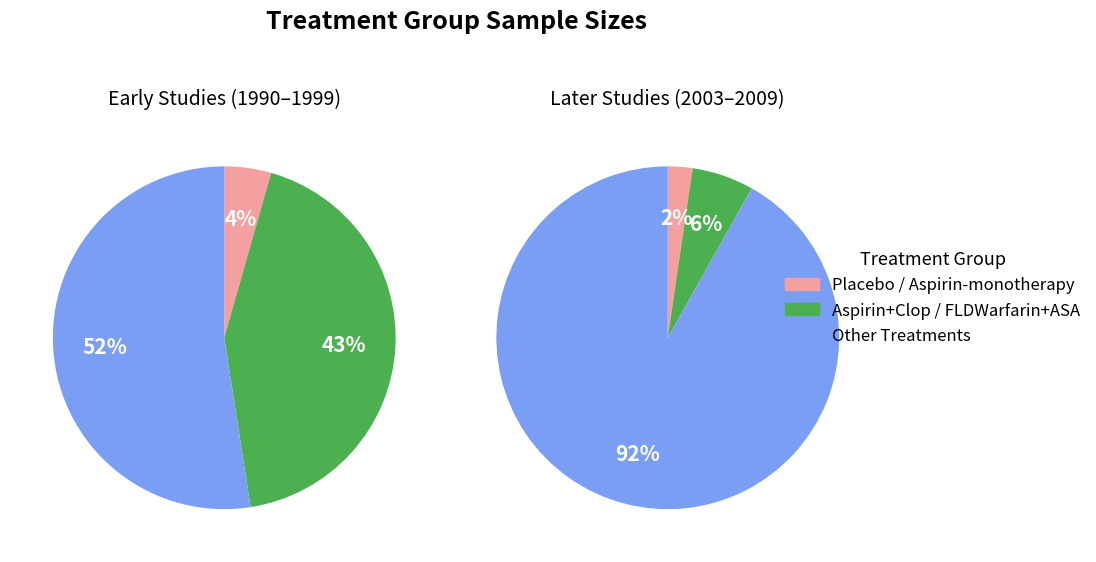

How much of the chart is everything except Placebo?

97.9%